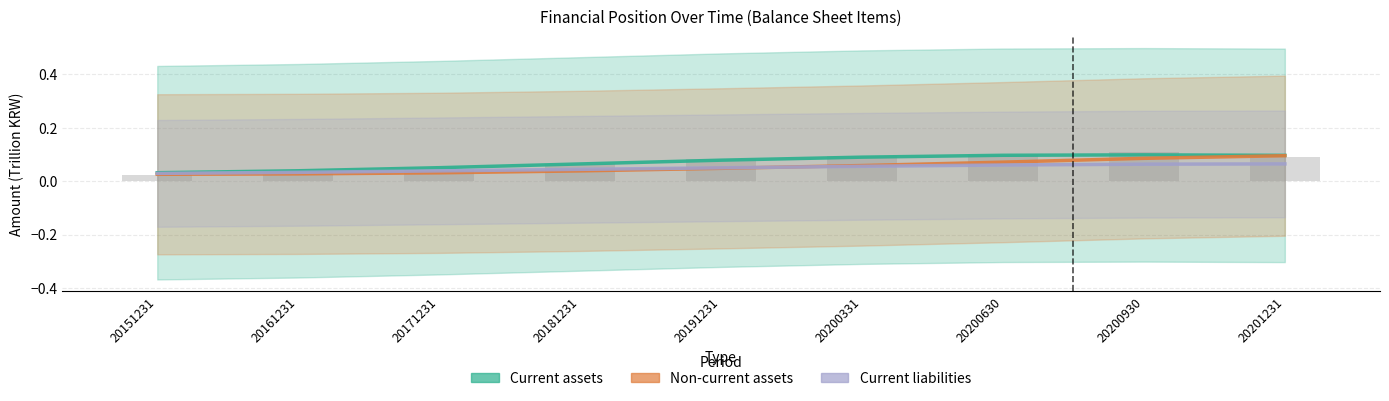

True or false: Current assets has a value of 0.1 at 20171231.

True